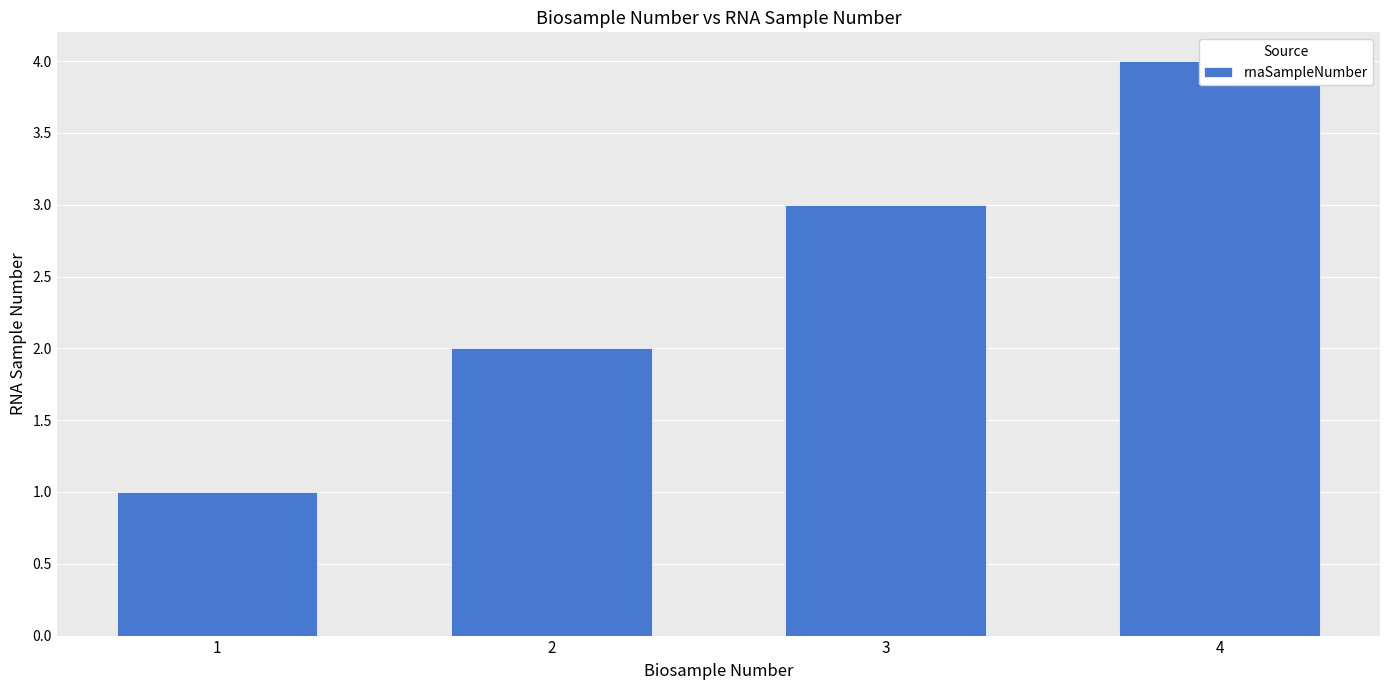

How many bars are there in total?

4